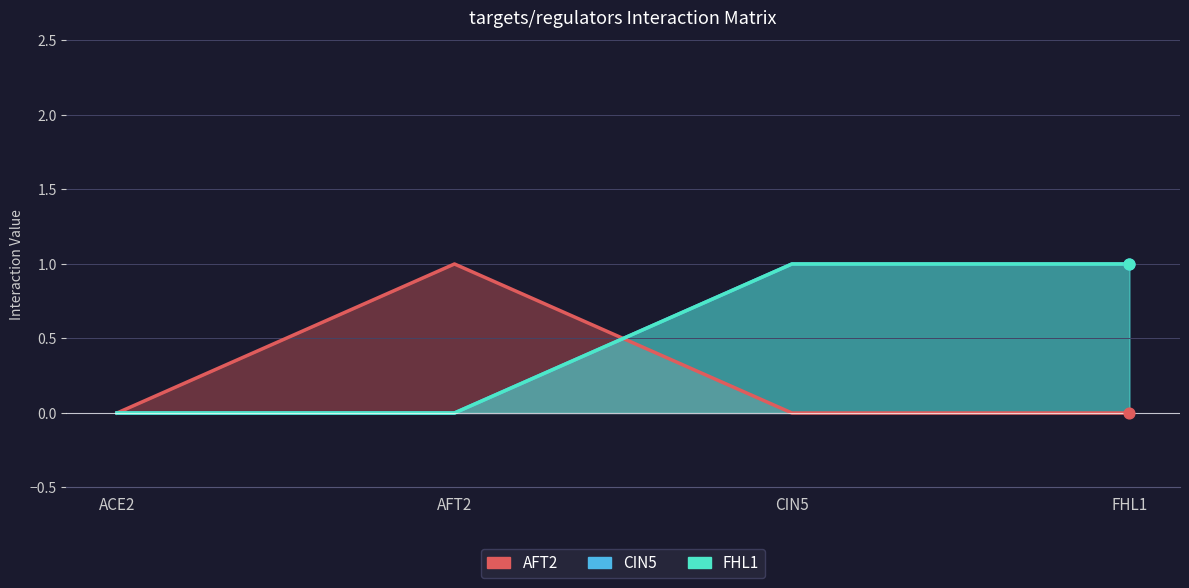

At which category is the sum across all series the highest?

CIN5